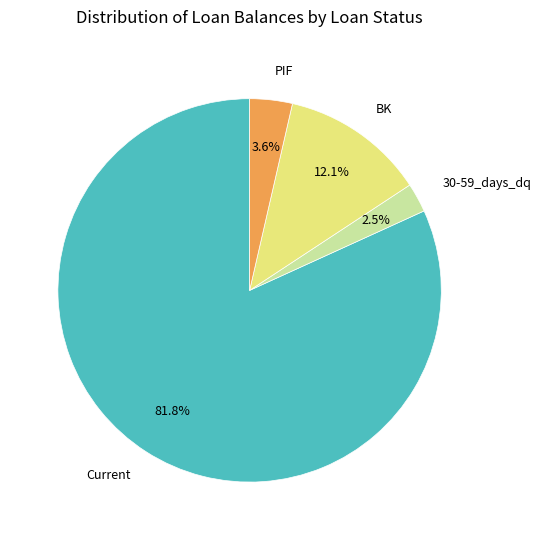

How many slices are in this pie chart?

4